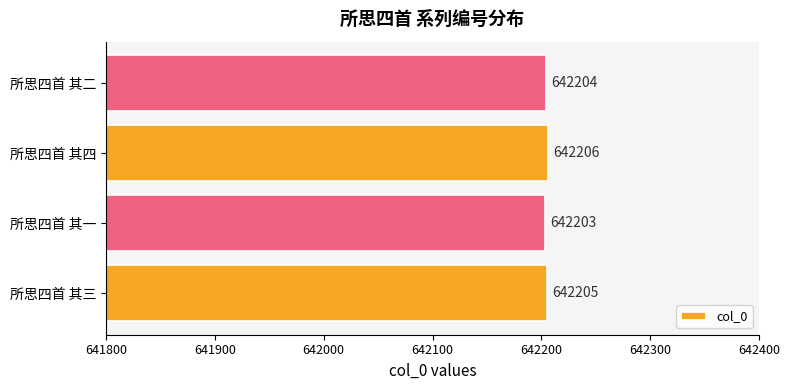

What is the maximum value shown in the chart?

642206